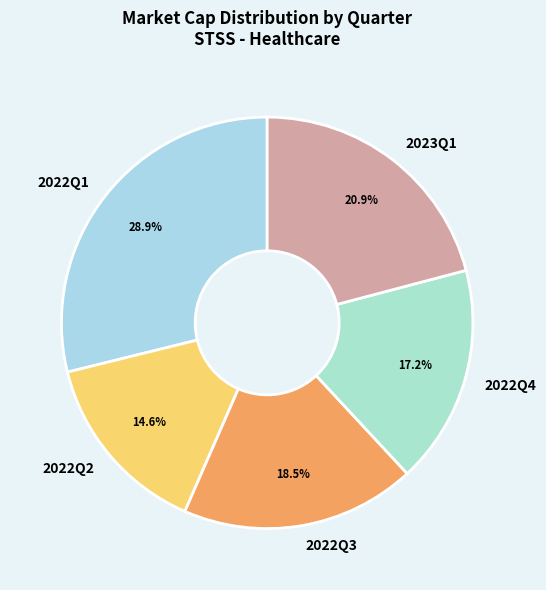

What is the smallest slice in the pie chart?

2022Q2